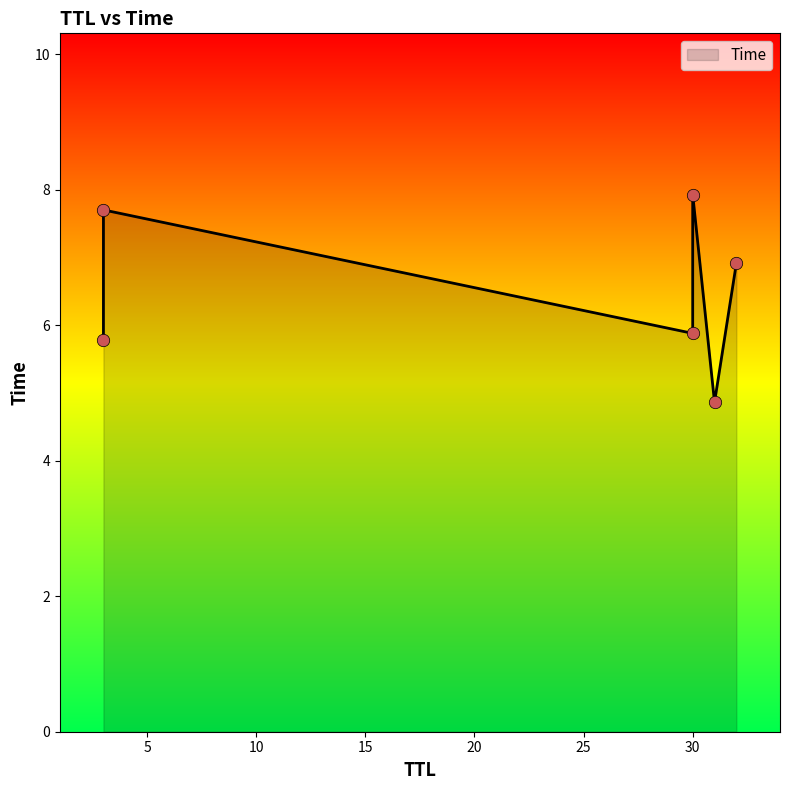

What is the change in value from 3 to 32?

+1.1